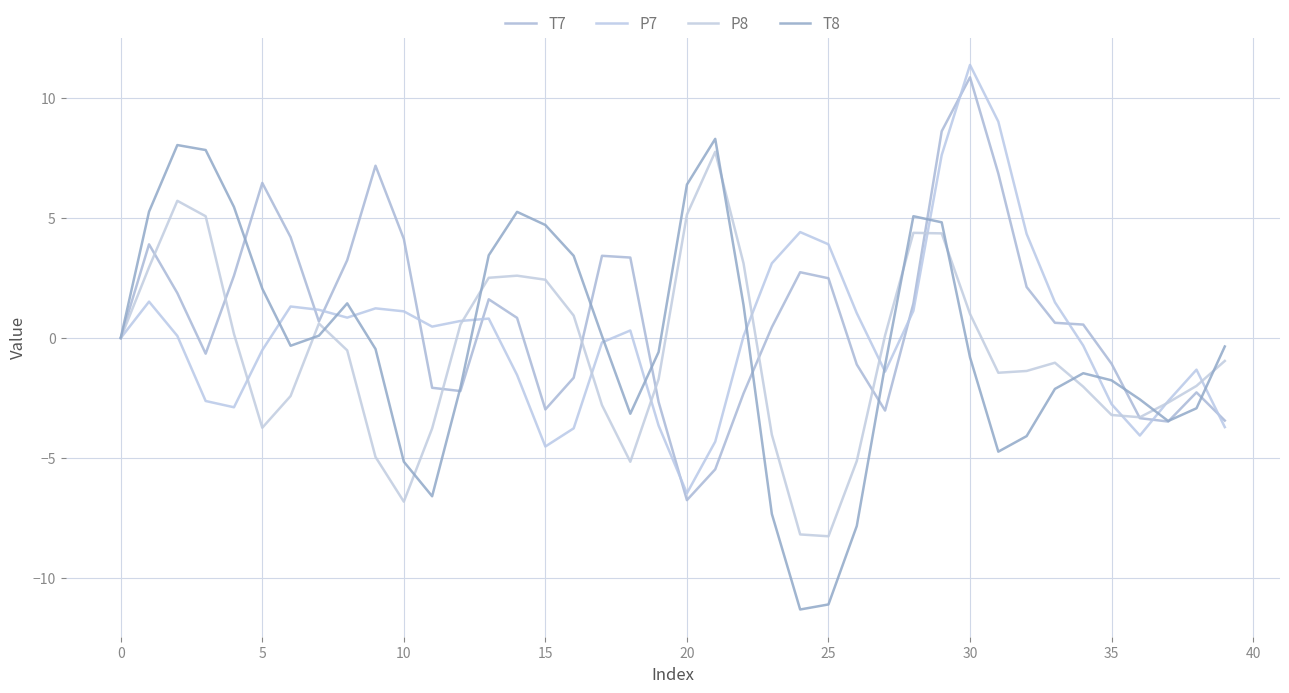

Which series has the largest total across all categories?

T7